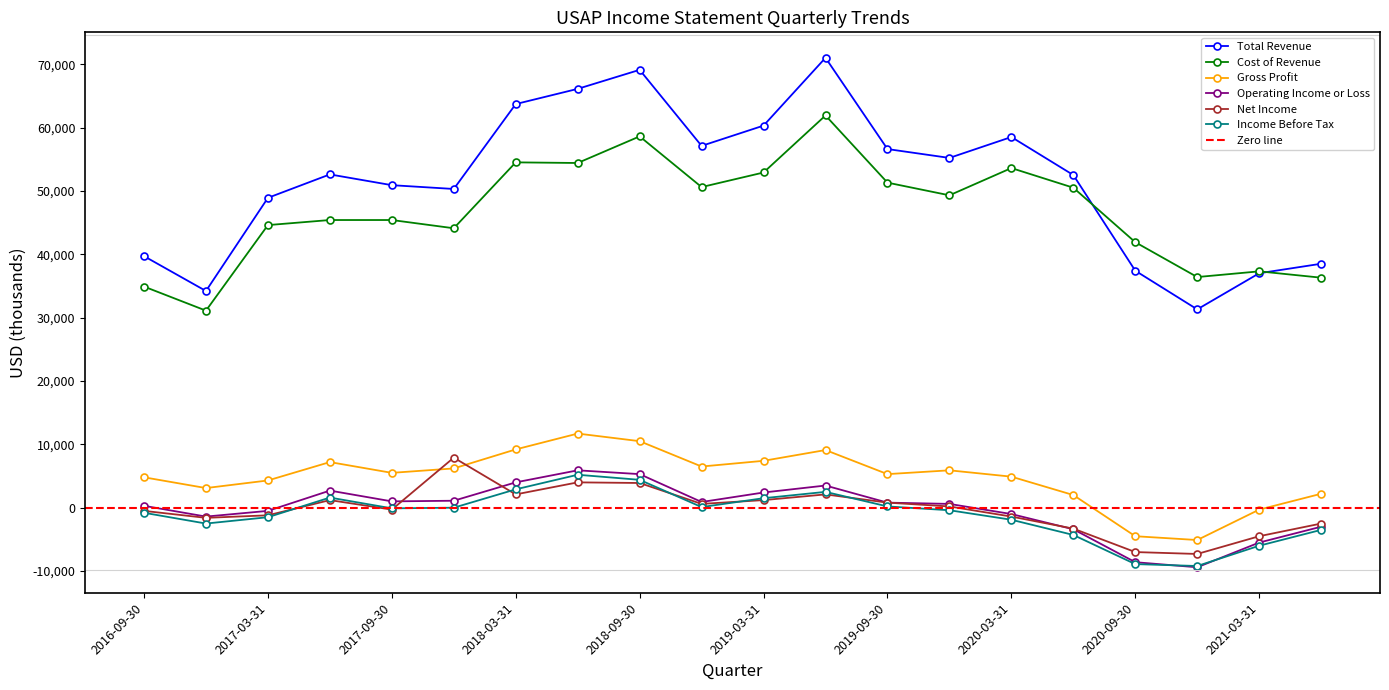

What is the total value across all series at 2019-03-31?

125700